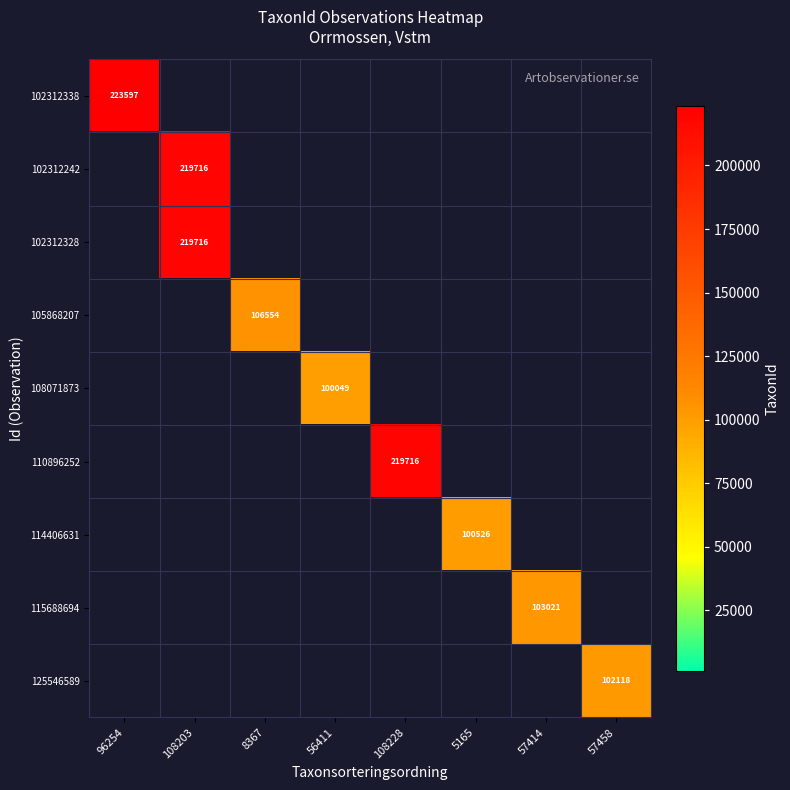

Between 8367 and 108203, which is larger?

108203